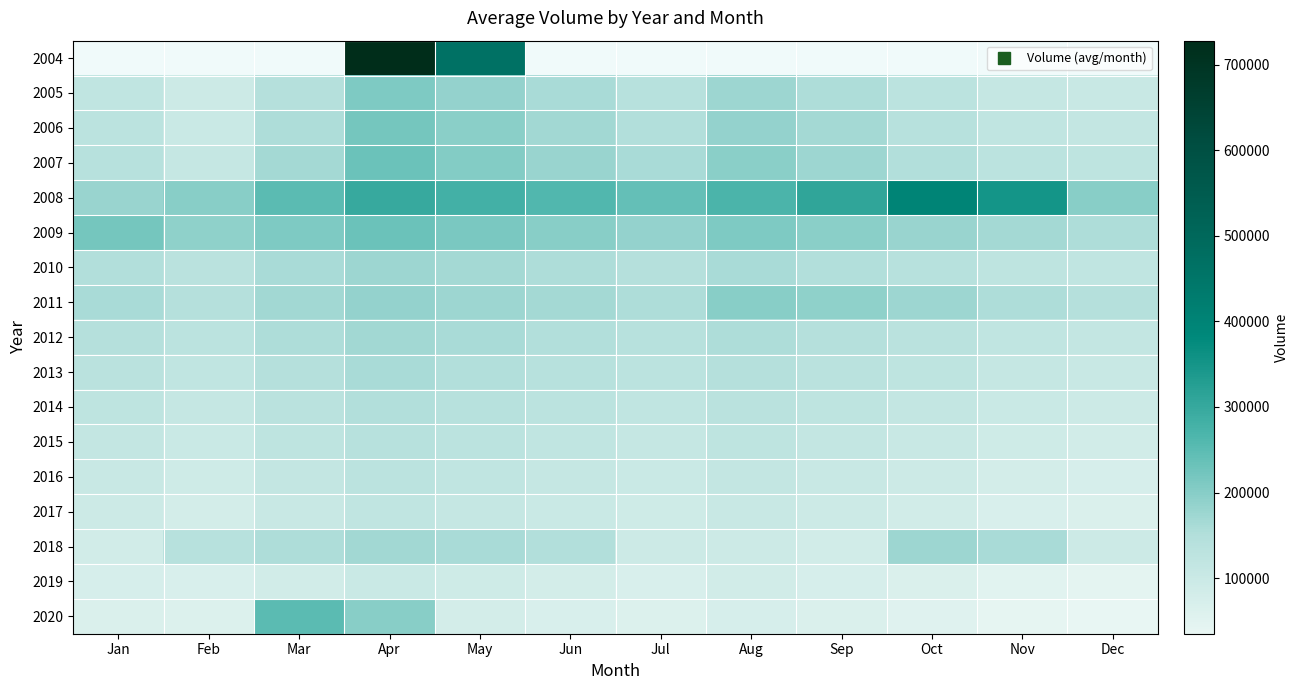

At which category does the chart reach its peak across all series?

Apr